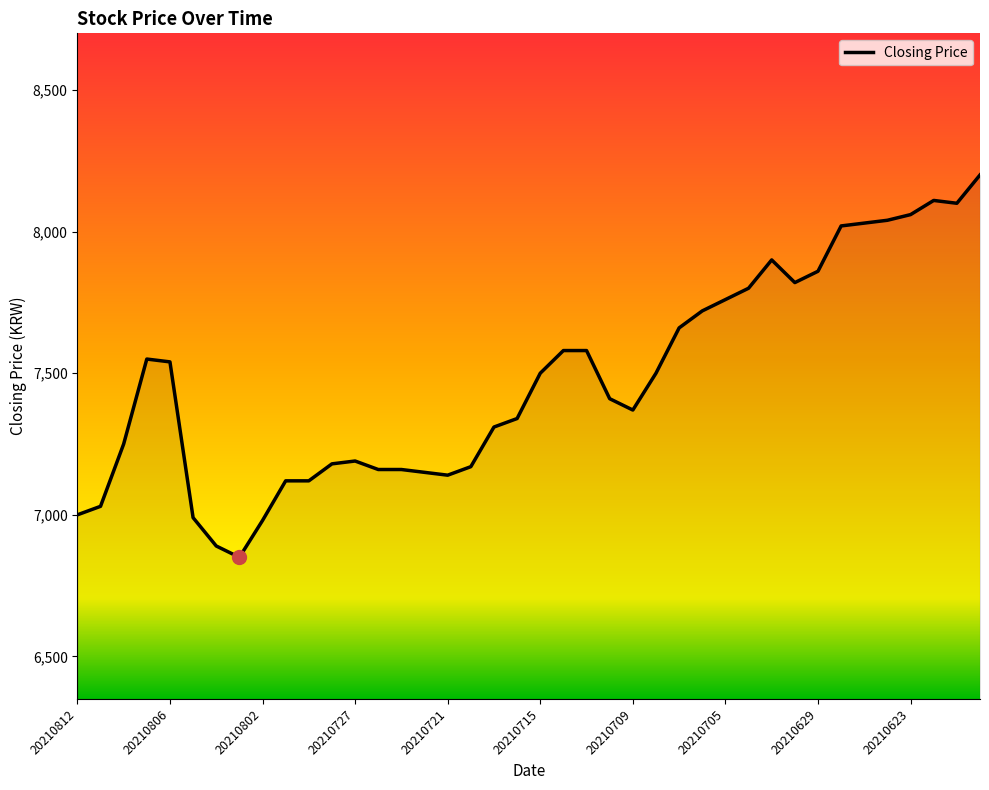

How many categories are shown in the chart?

40